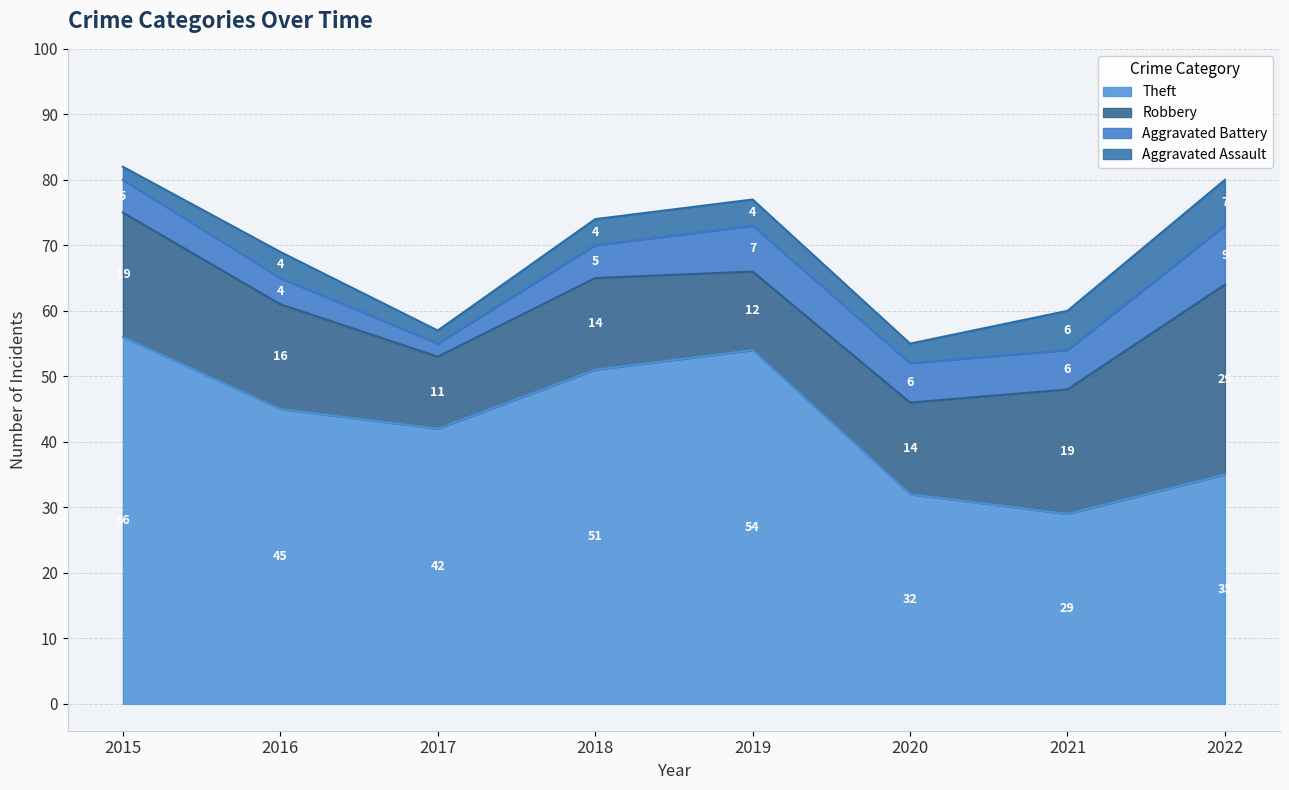

What is the maximum value for Theft?

56